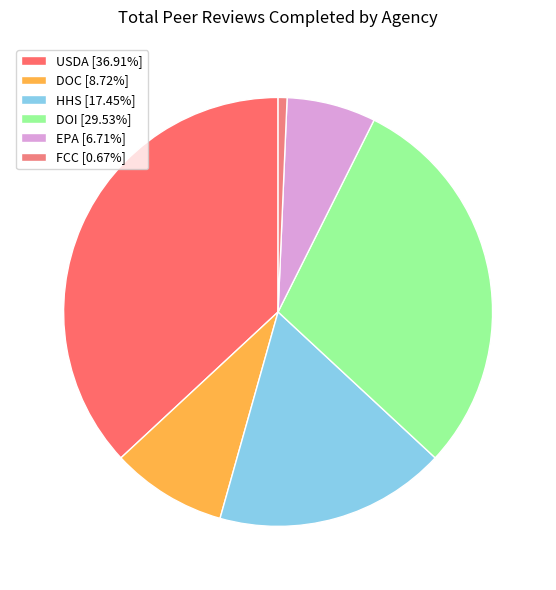

Count the number of slices in the pie.

6